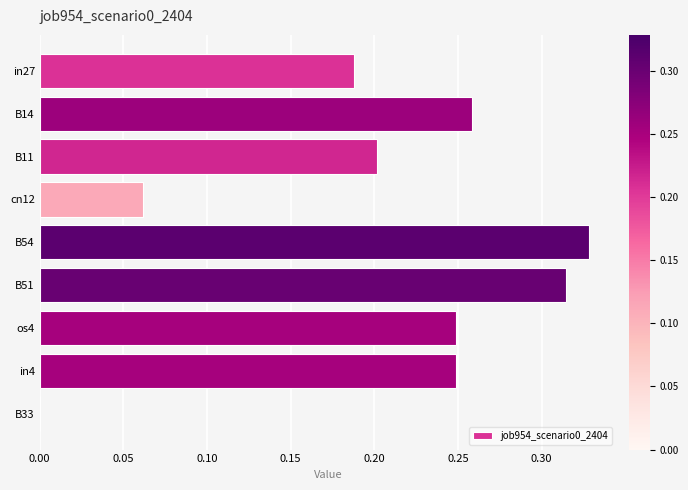

Is it true that the value at os4 is 0.2?

True